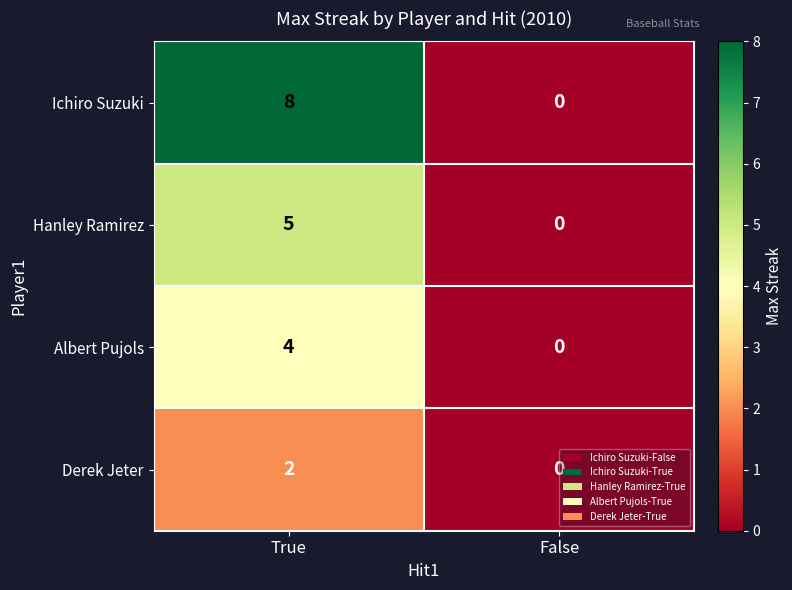

Which series changed the most between True and False?

Ichiro Suzuki